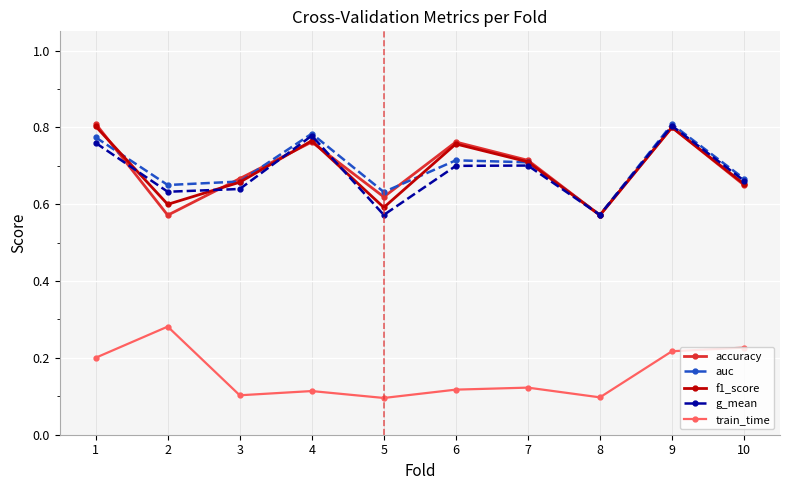

Between 2 and 9, which series saw the biggest shift?

accuracy